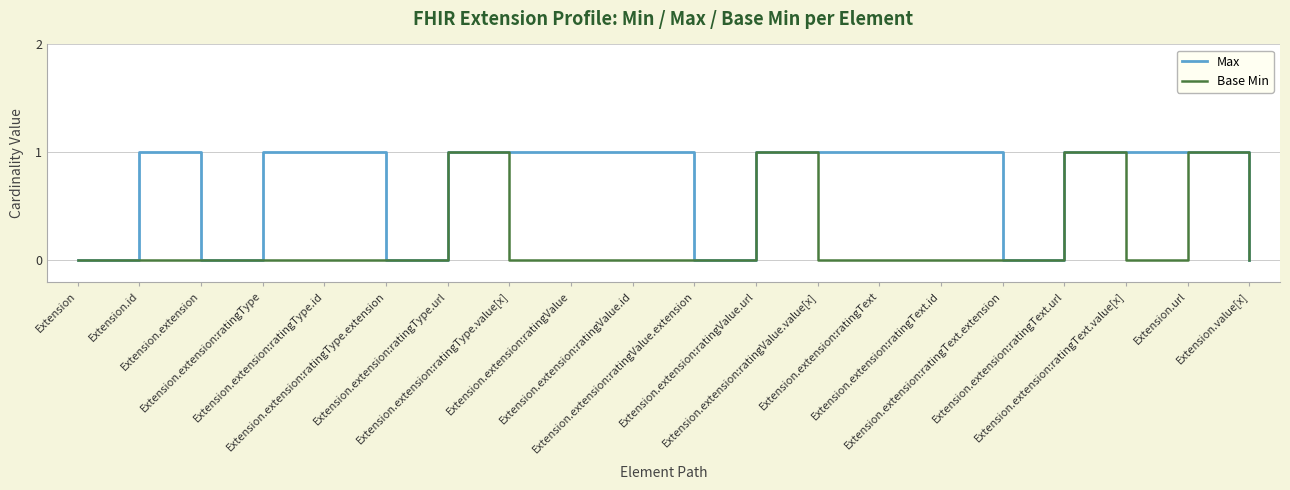

Which series has the largest total across all categories?

Max